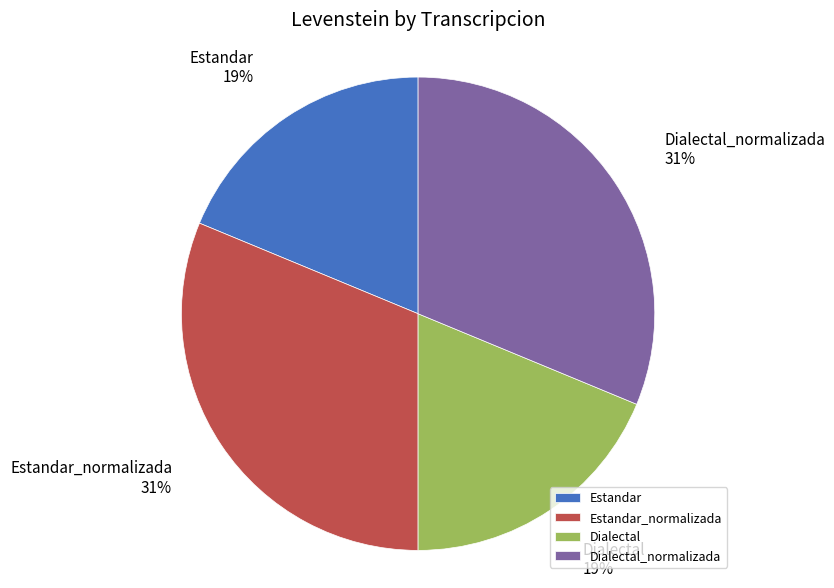

How many segments does this pie chart have?

4